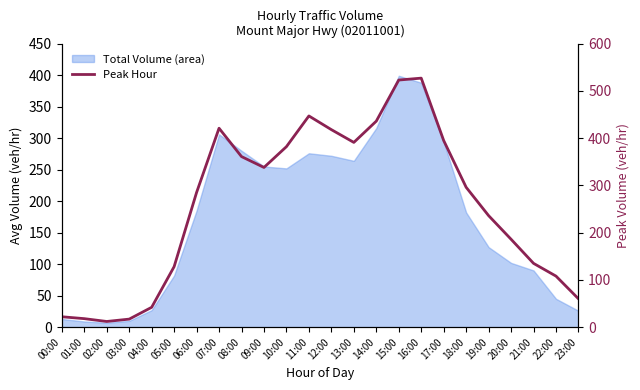

What is the label of the 9th point from the left?

08:00